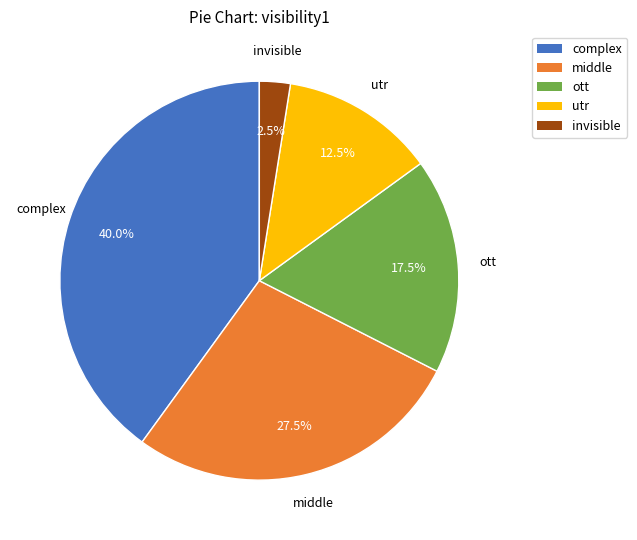

How much of the chart is everything except ott?

82.5%